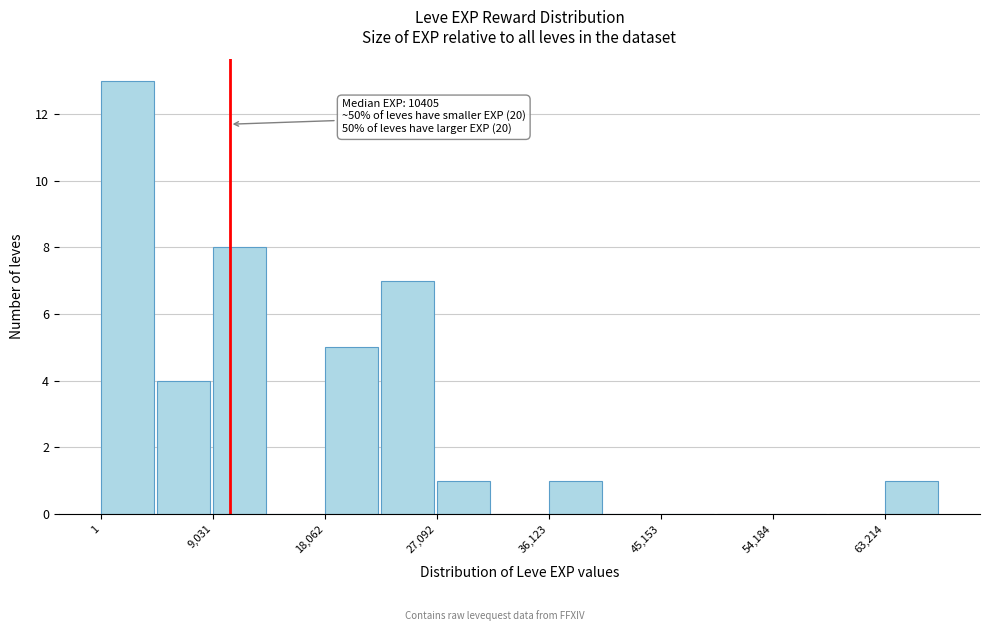

Which range on the x-axis has the tallest bar?

0 to 5000